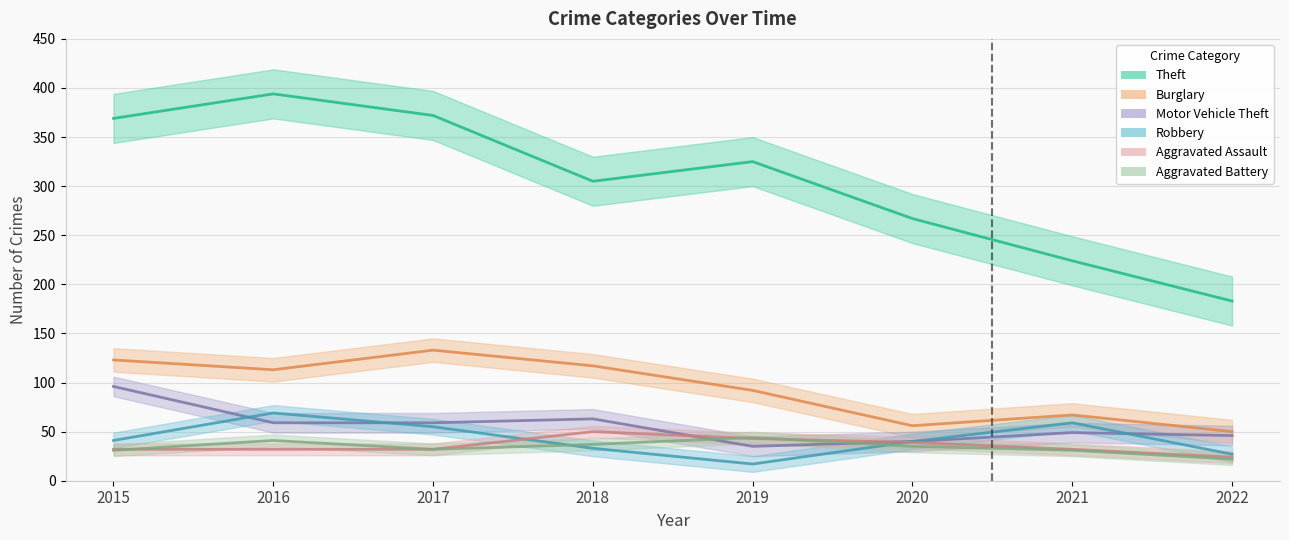

Where does the Aggravated Battery series first go above 35?

2016